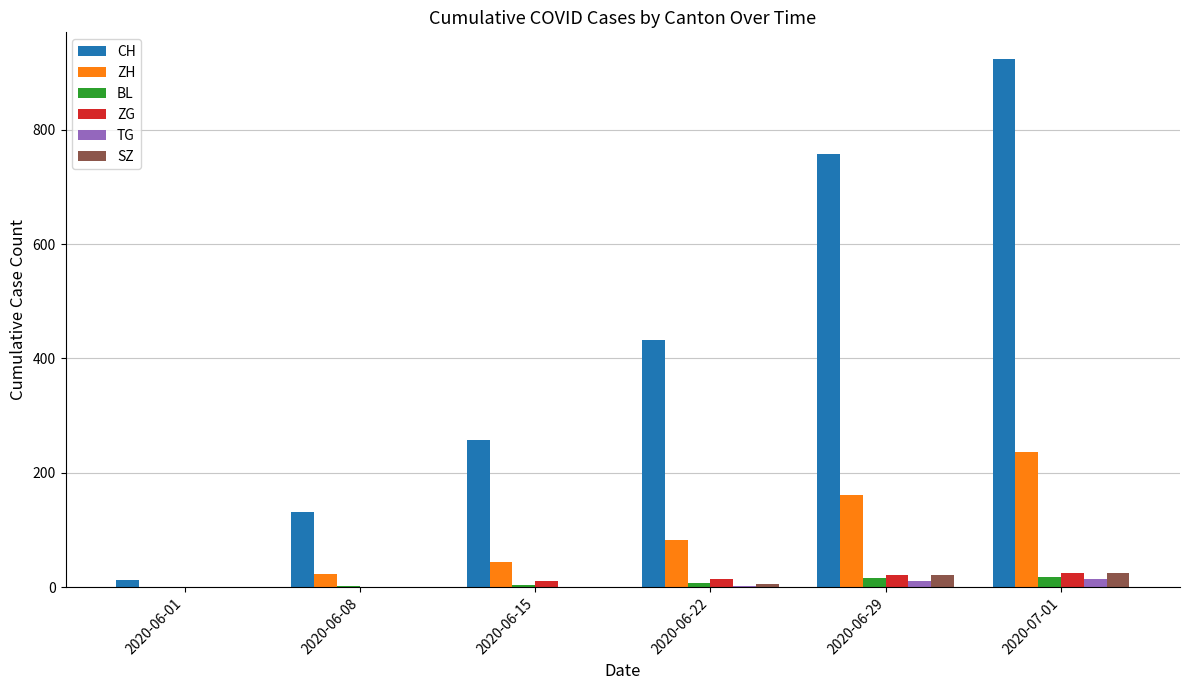

True or false: TG has a value of 0 at 2020-06-01.

True